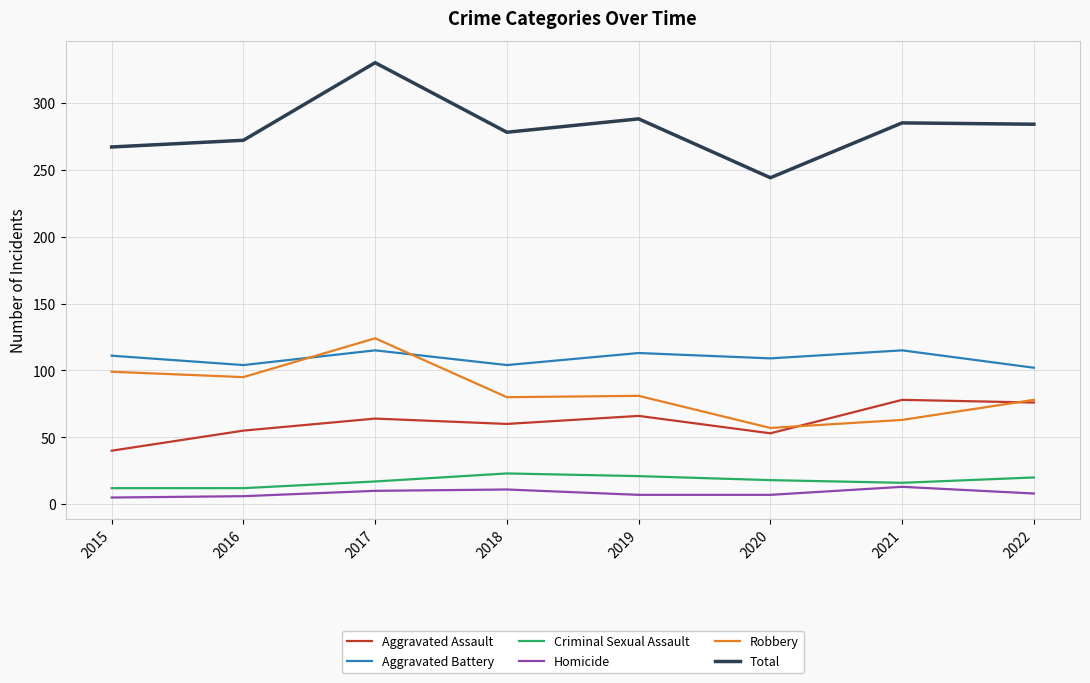

What is the sum of all Aggravated Battery values?

873